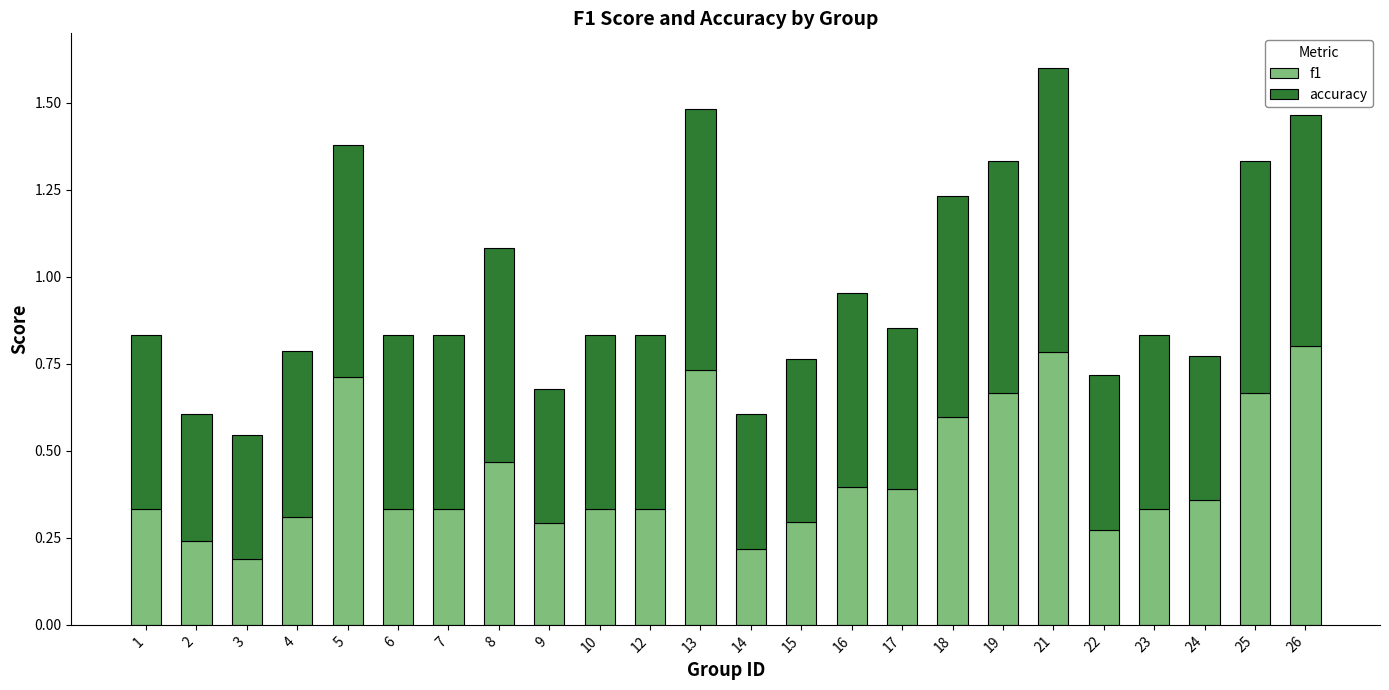

What is the sum of all f1 values?

10.4